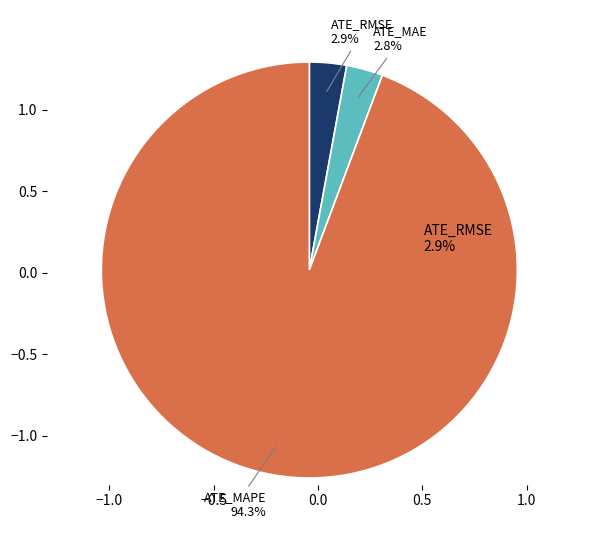

Which slice is the largest?

ATE_MAPE